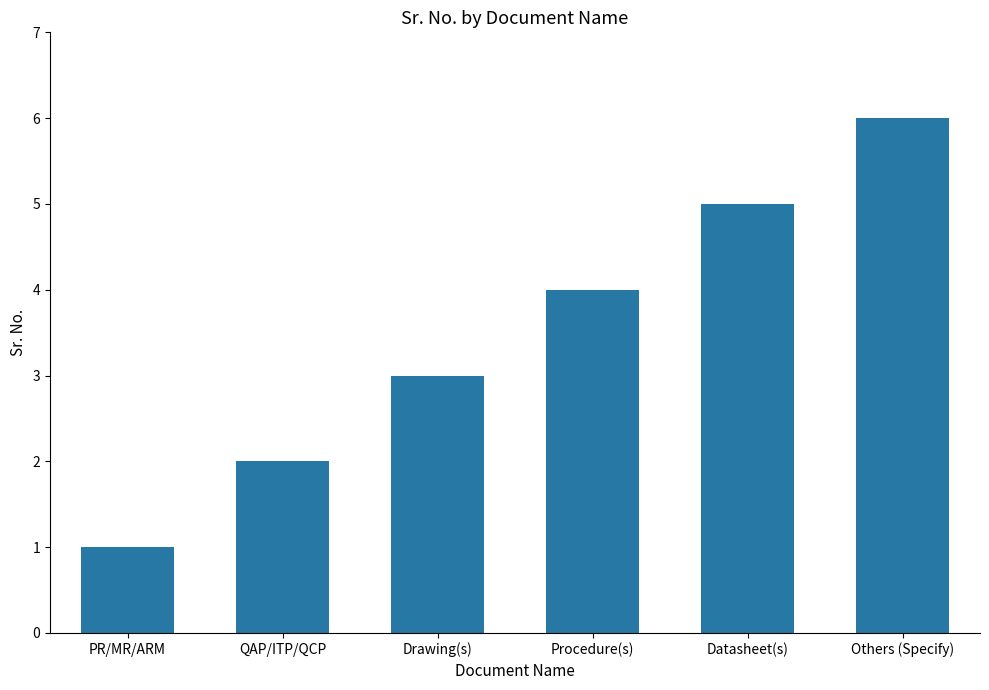

What is the label of the 6th bar from the left?

Others (Specify)